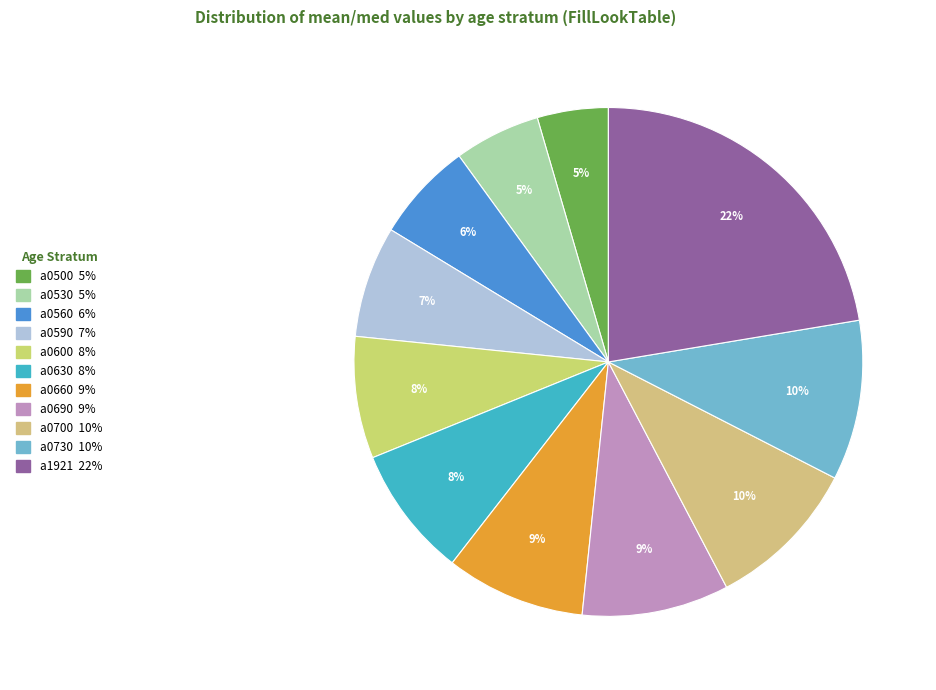

What is the largest slice in the pie chart?

a1921